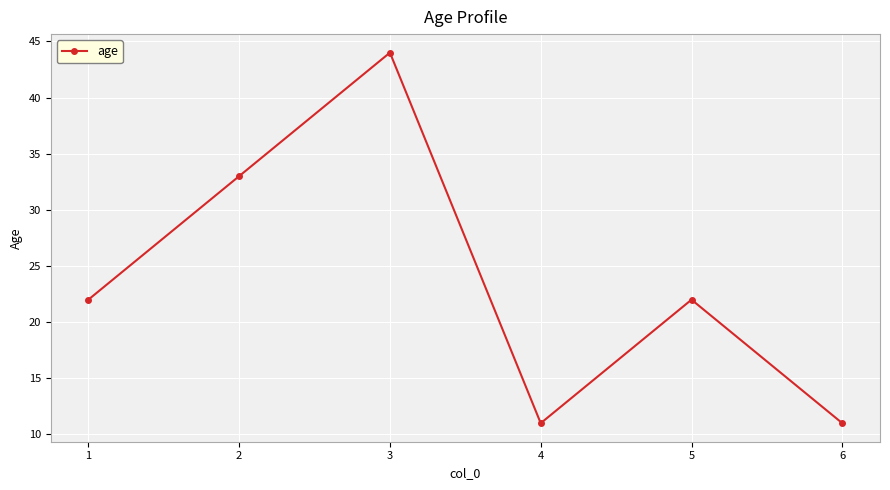

What is the average value?

24